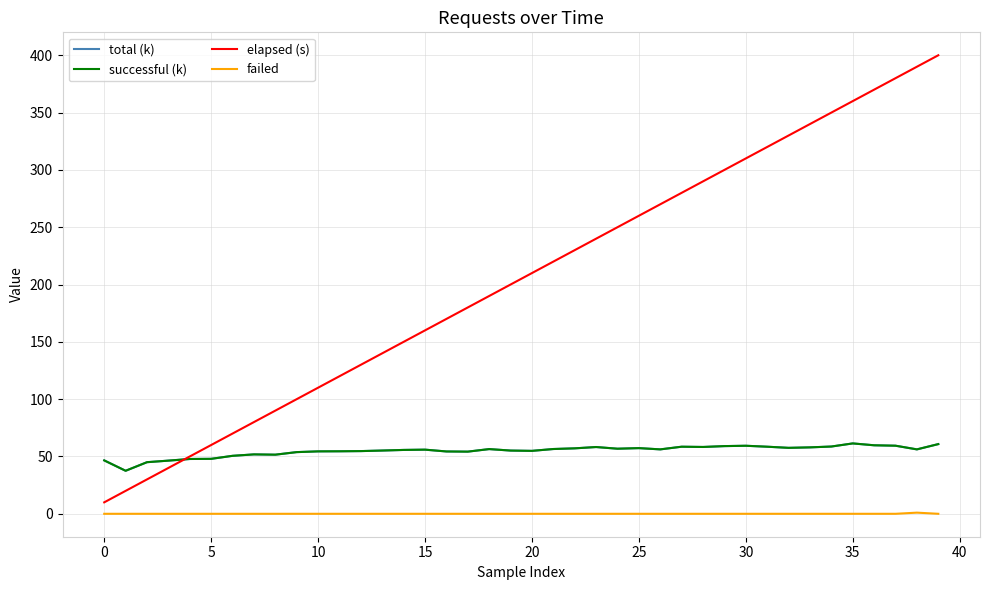

Which series has the largest range (max minus min)?

elapsed (s)